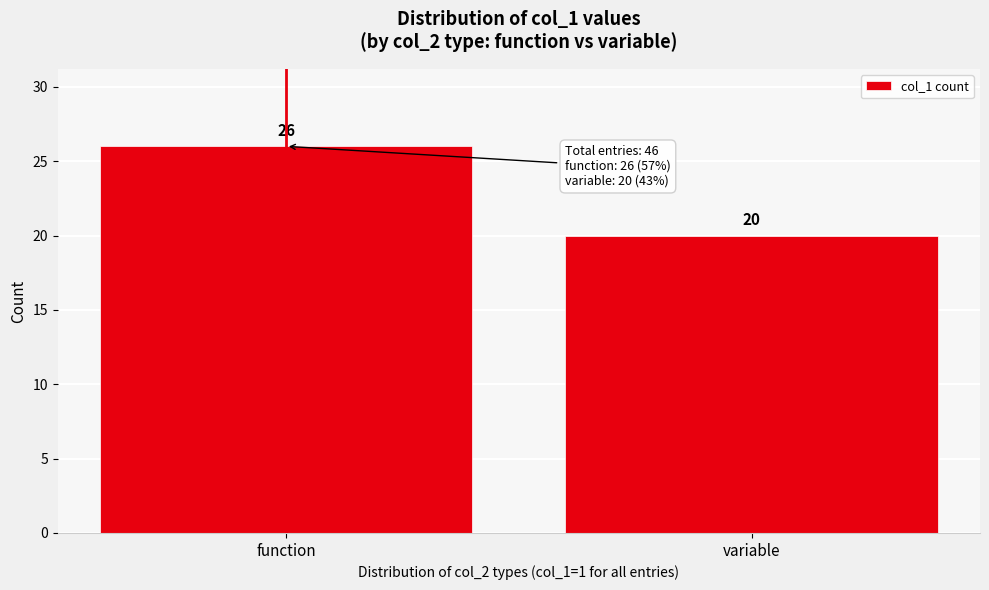

Reading left to right, what are all the values shown in this chart?

26	20